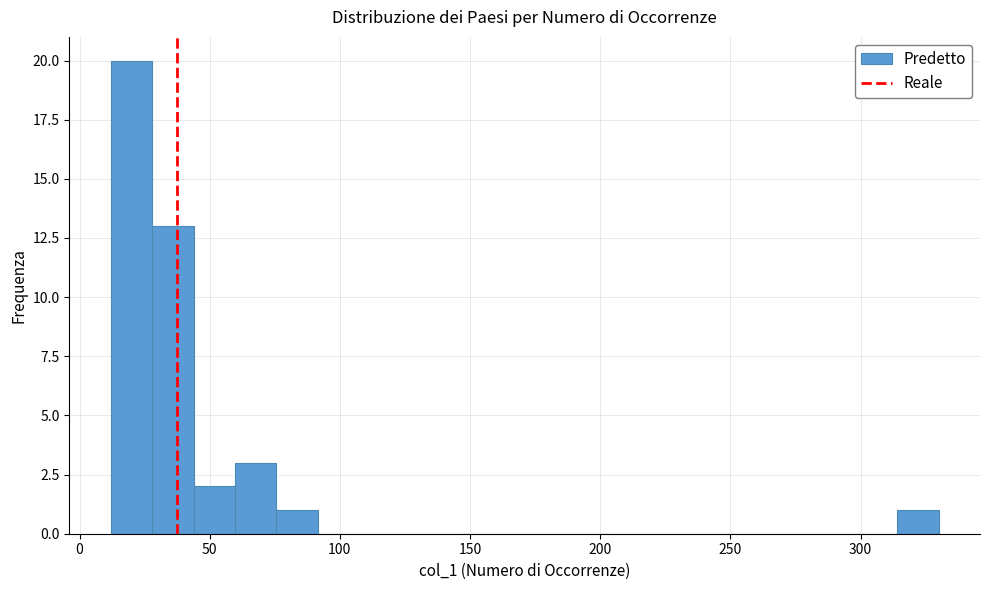

Around what value on the x-axis is the tallest bar? Give the approximate position of its centre, as read against the axis.

20